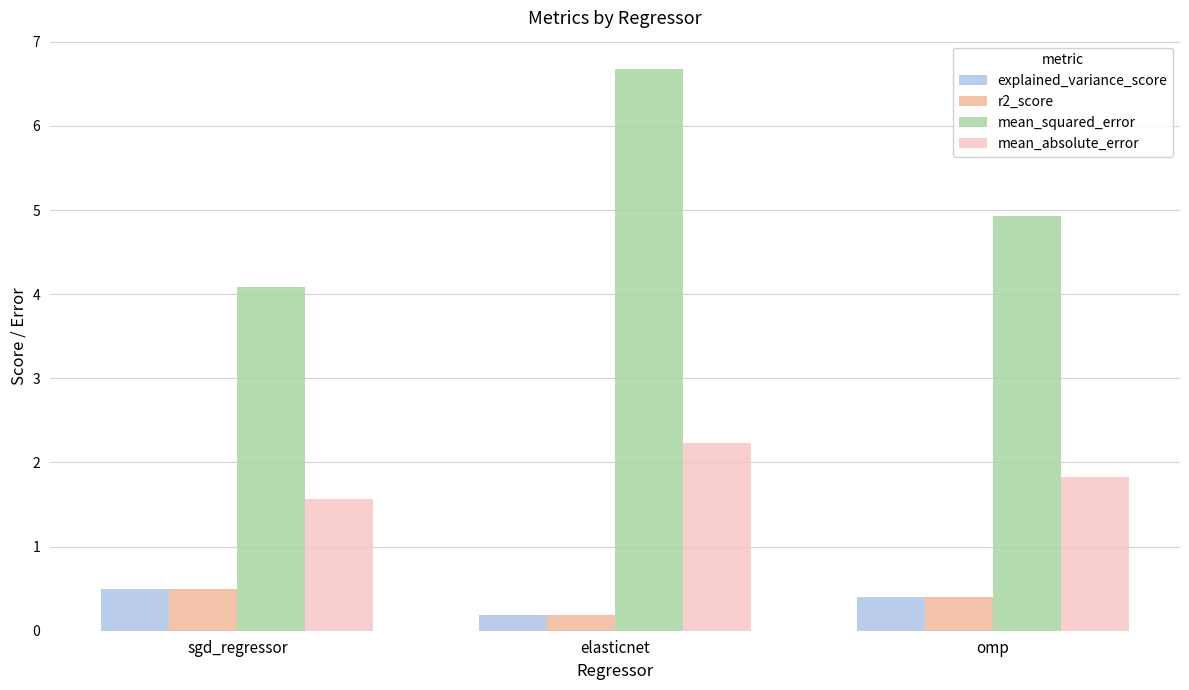

At which label does mean_absolute_error reach its peak?

elasticnet